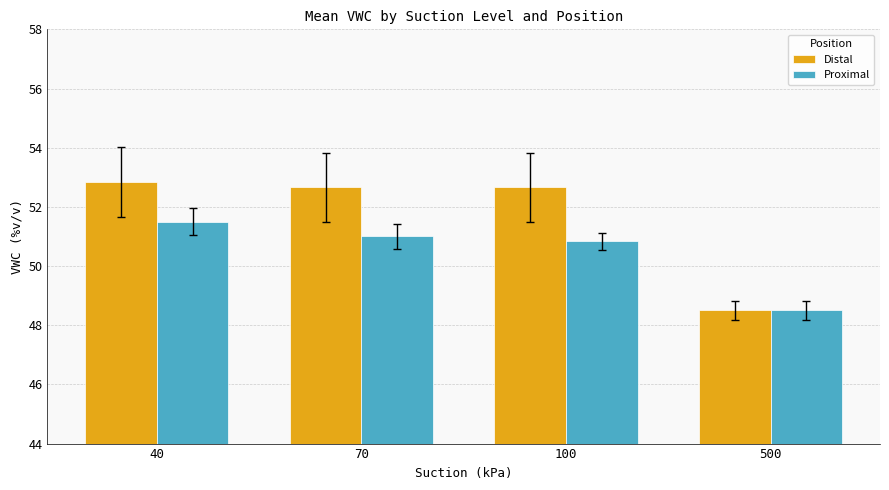

What are all the series names shown in the legend?

Distal, Proximal